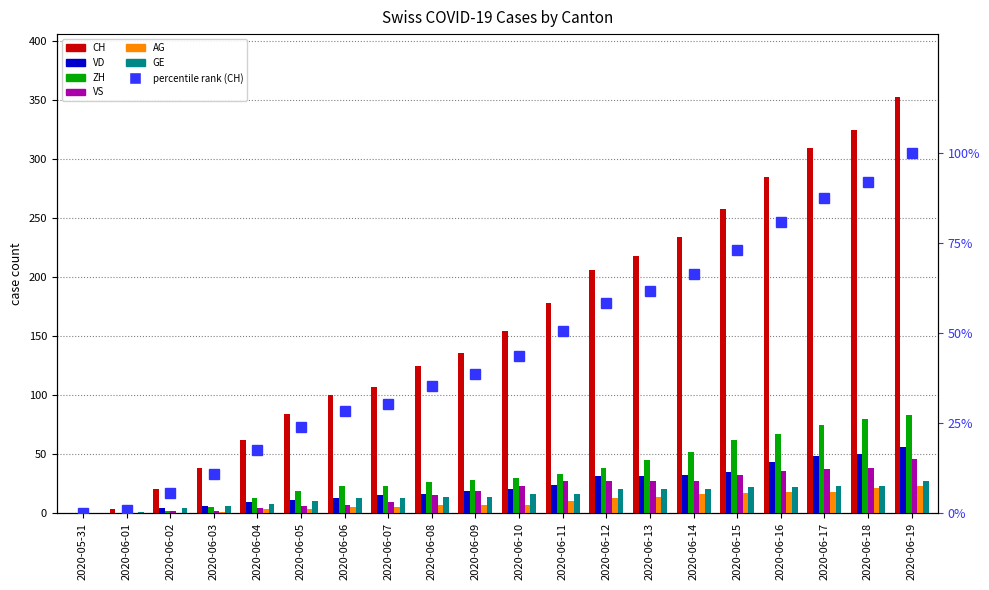

At which label is GE closest to 13?

2020-06-06